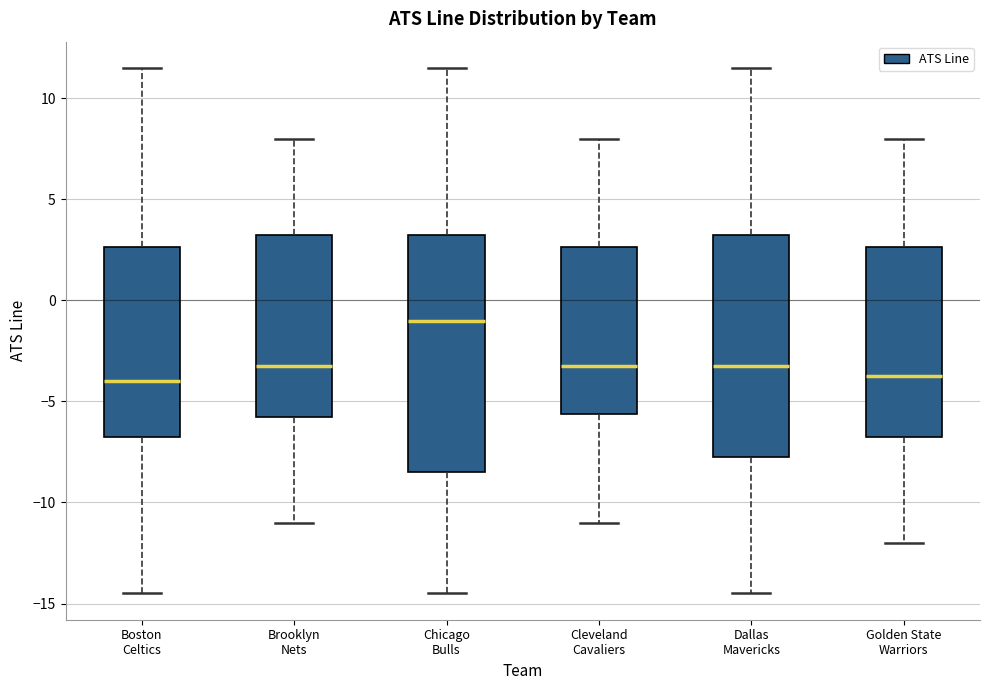

Where is the lower edge of the box for Dallas Mavericks on the y-axis? The values are not printed on the chart, so give them approximately, as read against the axis.

-7.5